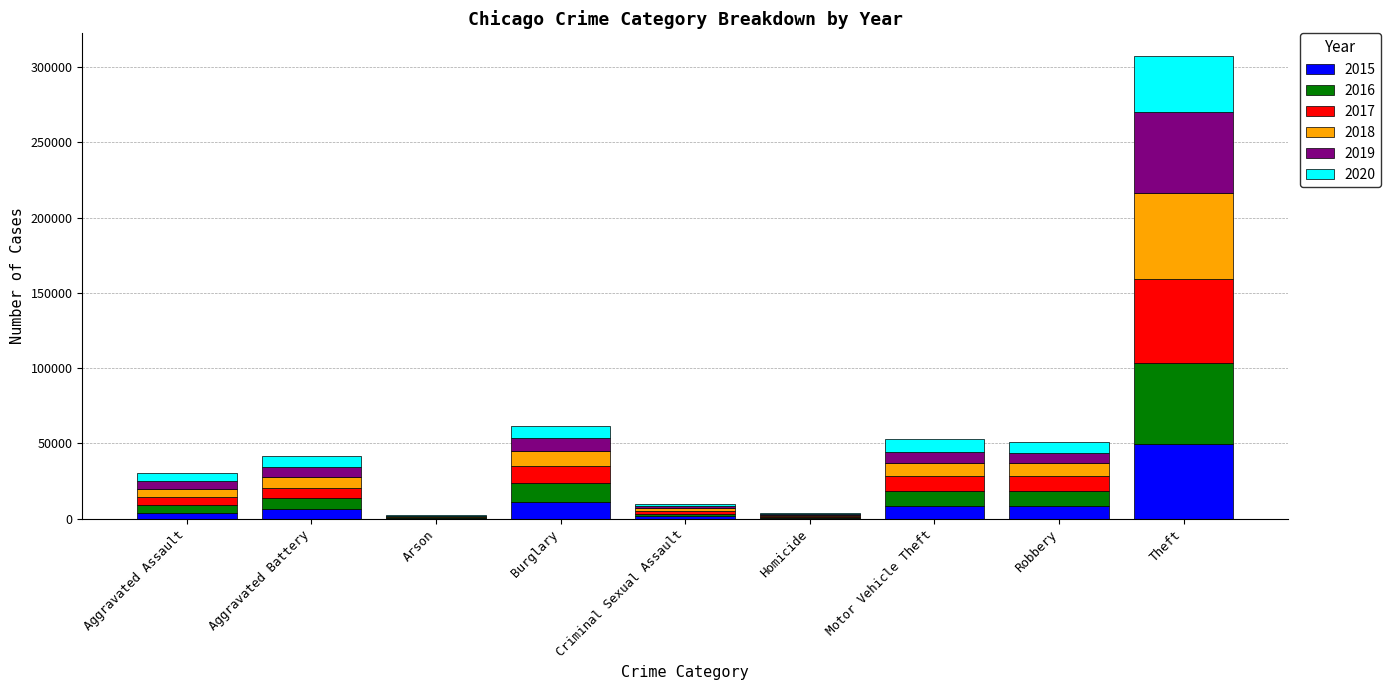

At which category is the sum across all series the highest?

Theft